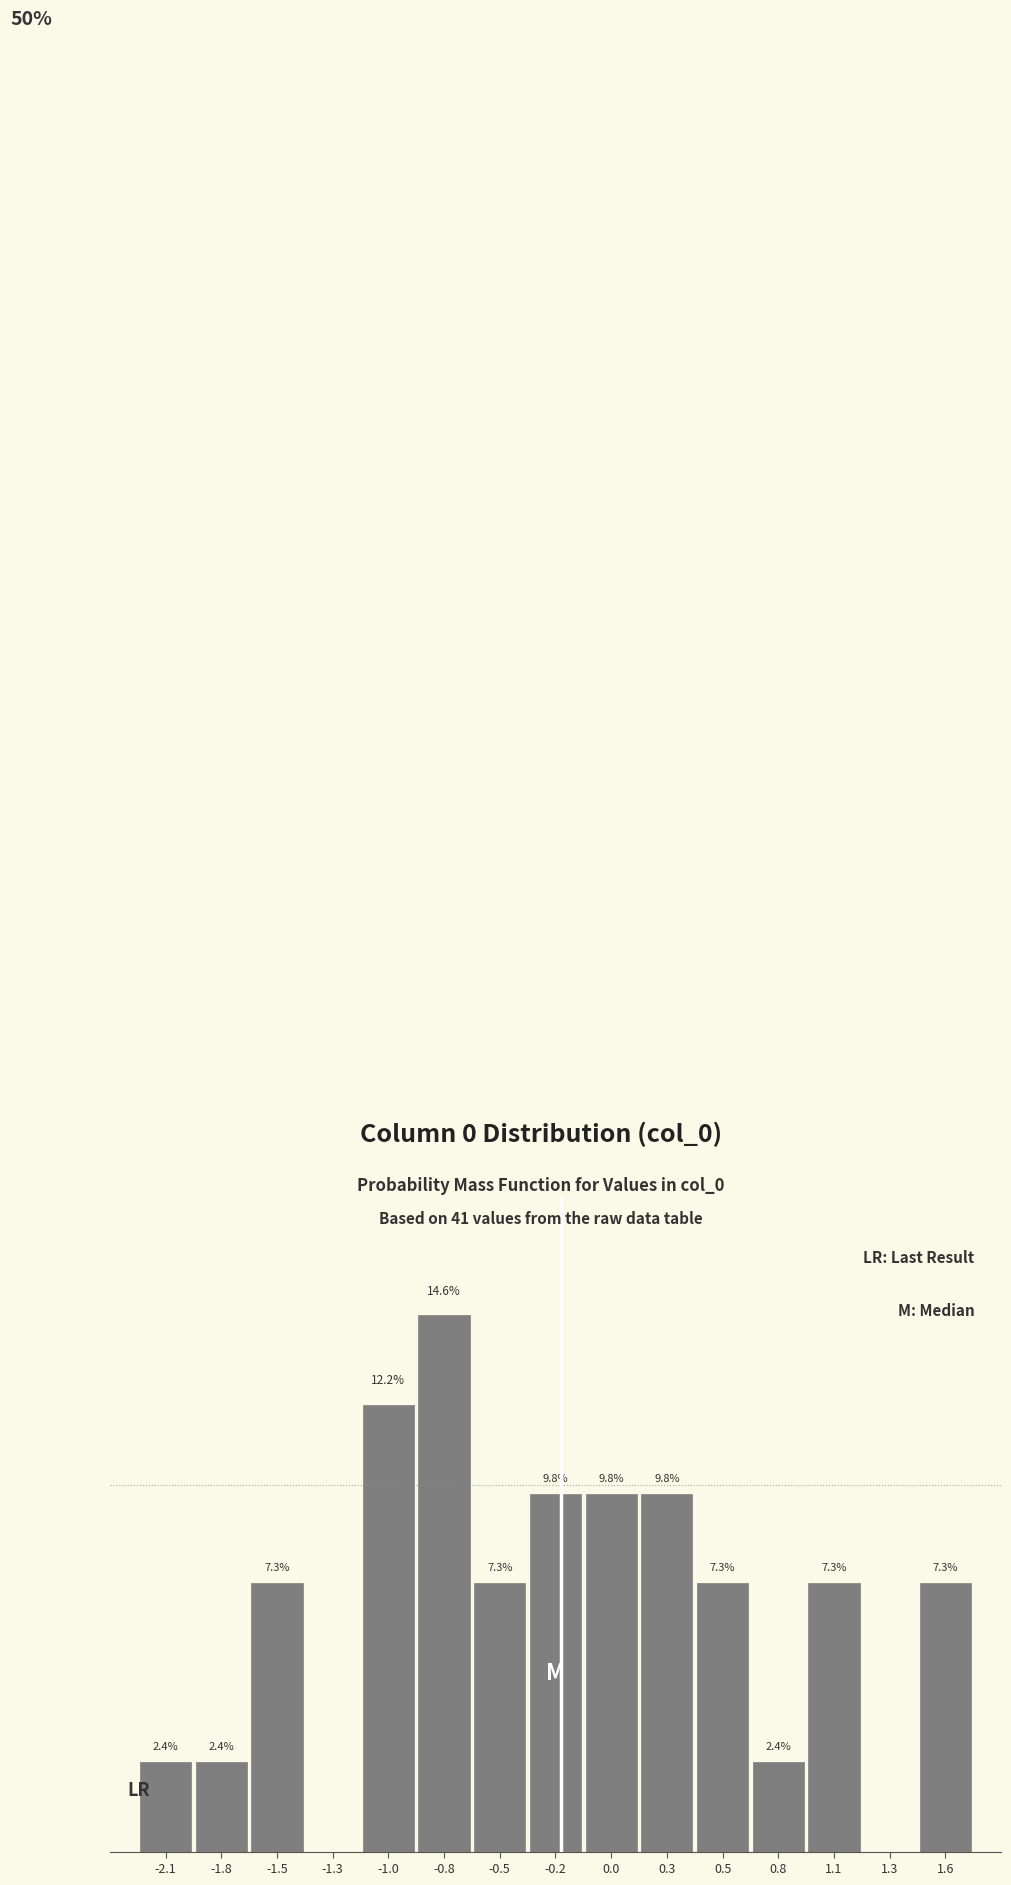

Are the bars horizontal?

No